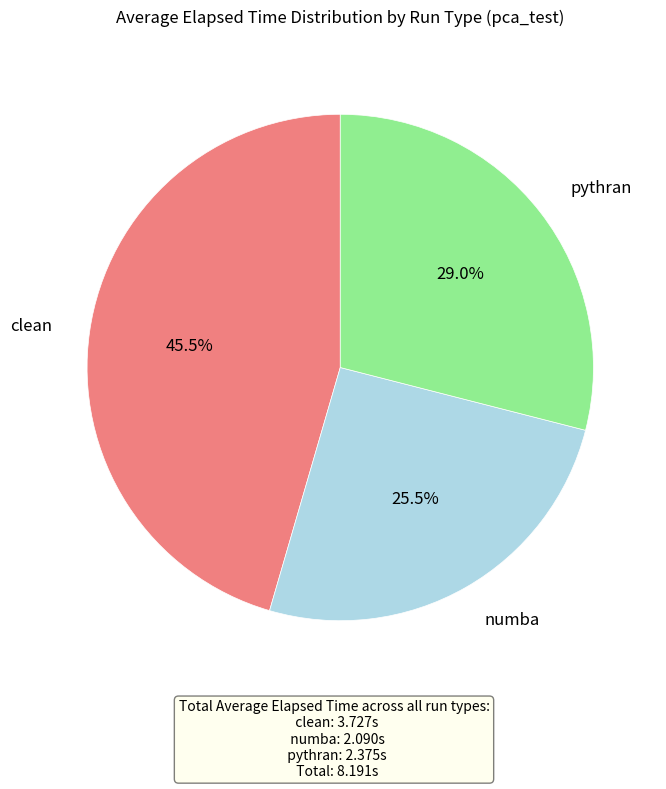

To the nearest percent, what is the difference between the largest and smallest slice percentages?

20%